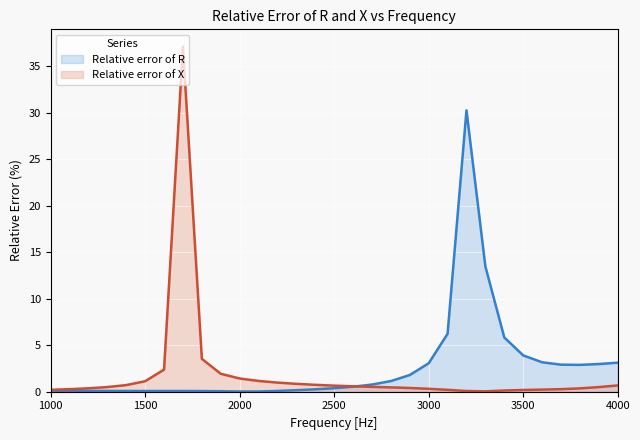

The value of Relative error of X at 4000 is 0.2. True or false?

False